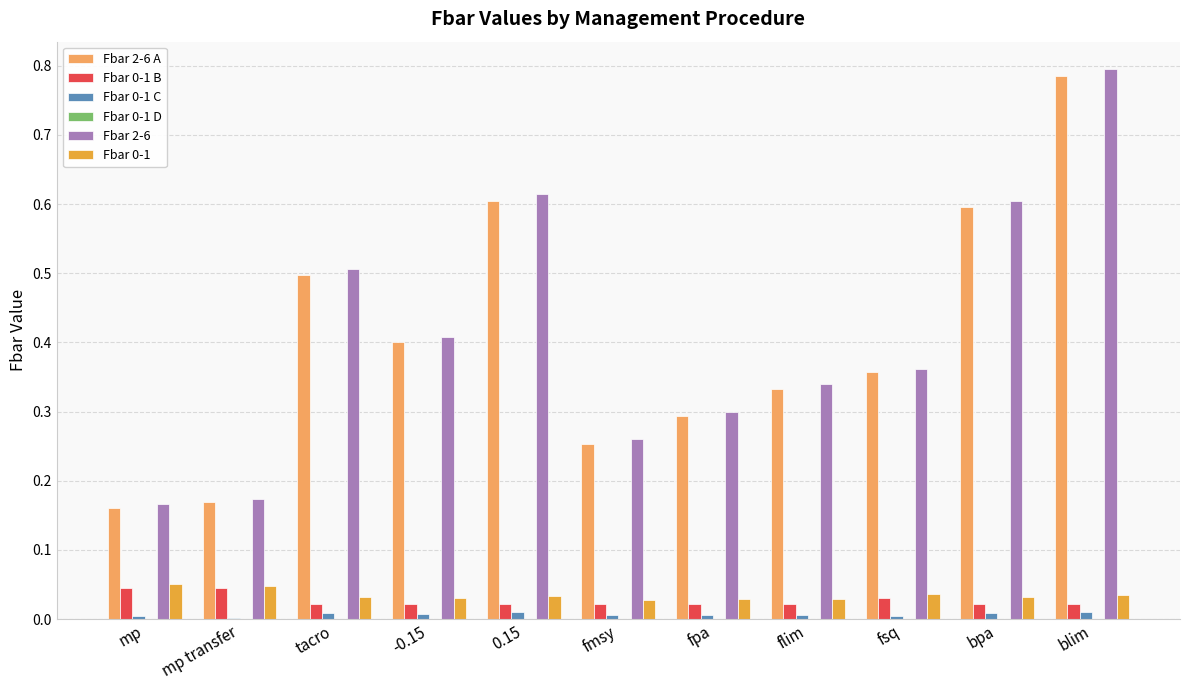

What is the sum of all Fbar 2-6 A values?

4.4